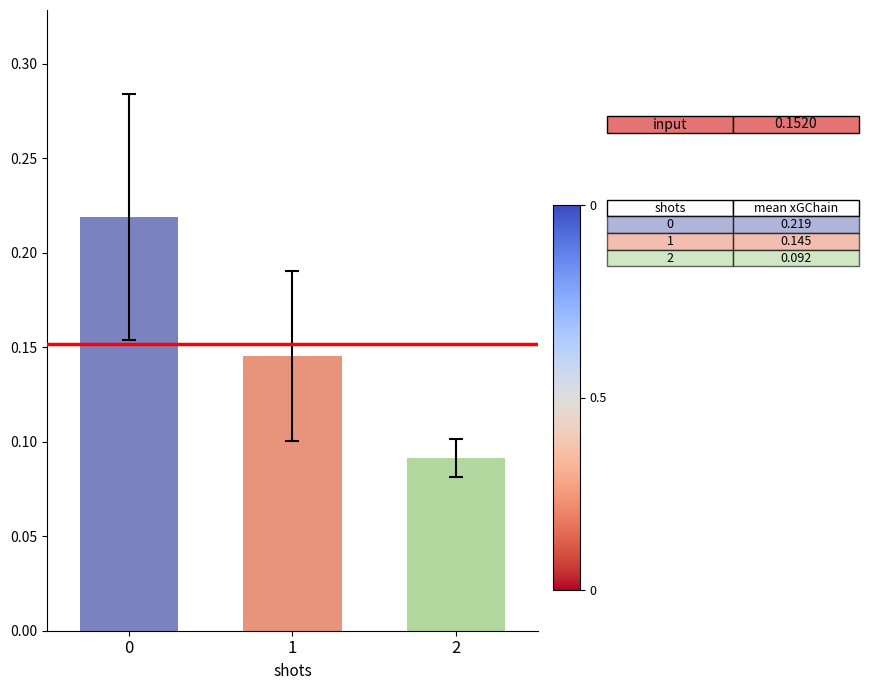

What is the change in value from 0 to 1?

-0.1